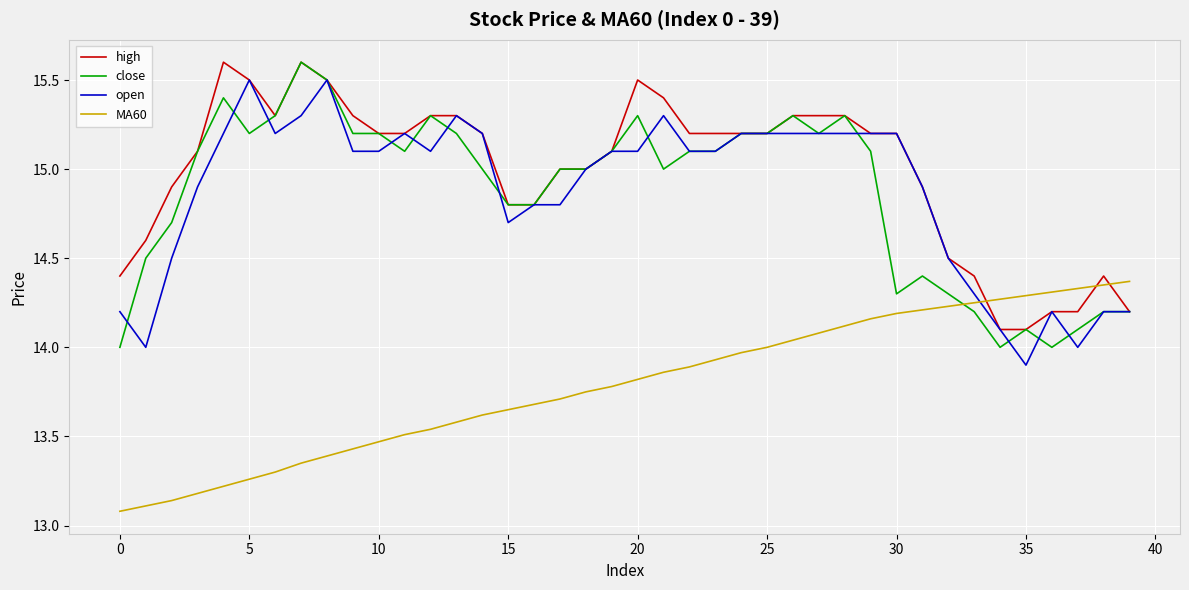

What are all the series names shown in the legend?

high, close, open, MA60